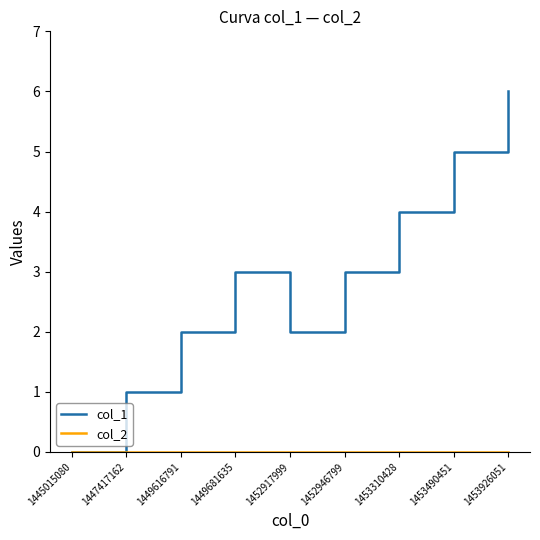

What is the sum of the col_1 values at 1445015080 and 1452946799?

3